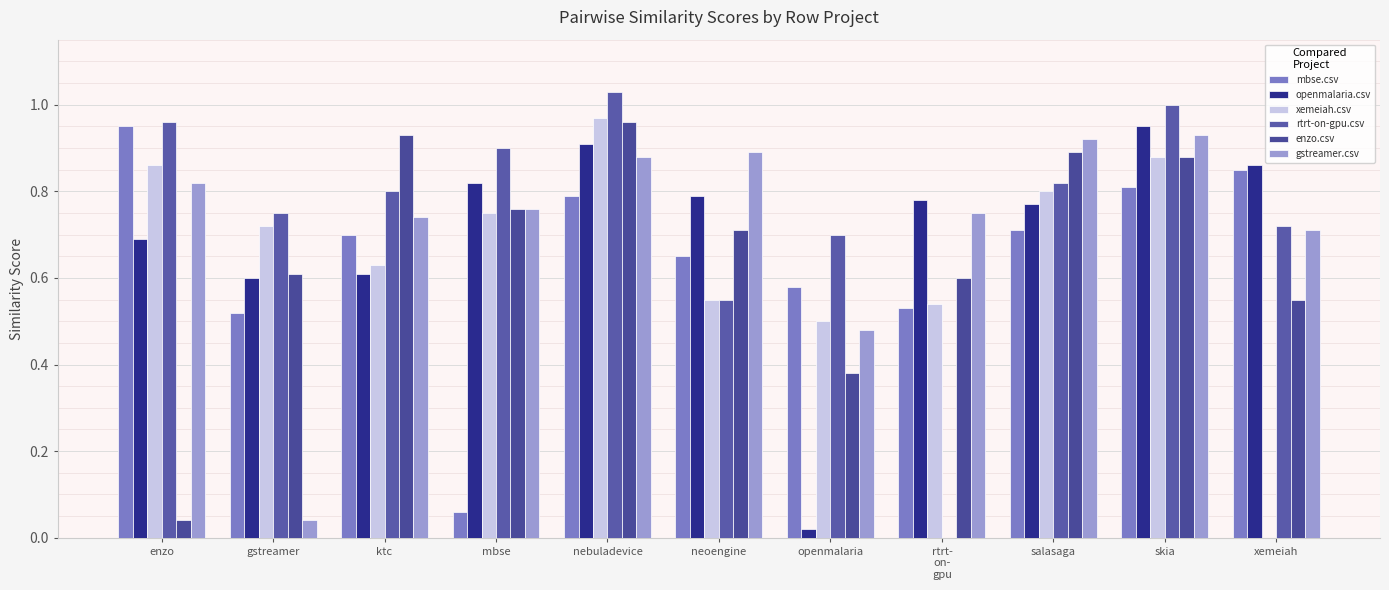

How many groups of bars are there?

11